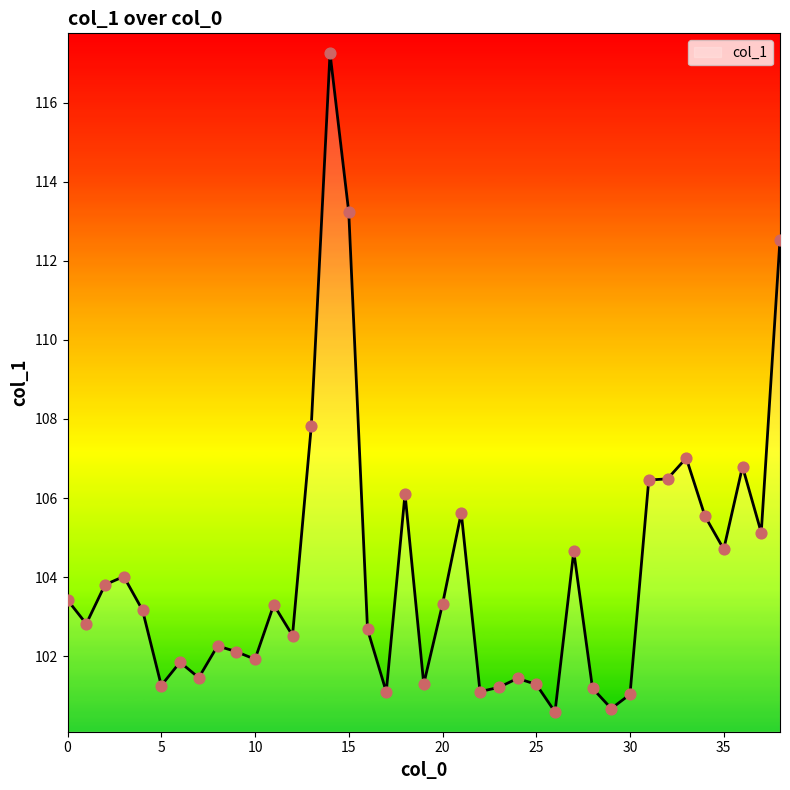

What is the difference between the maximum and minimum values?

16.7